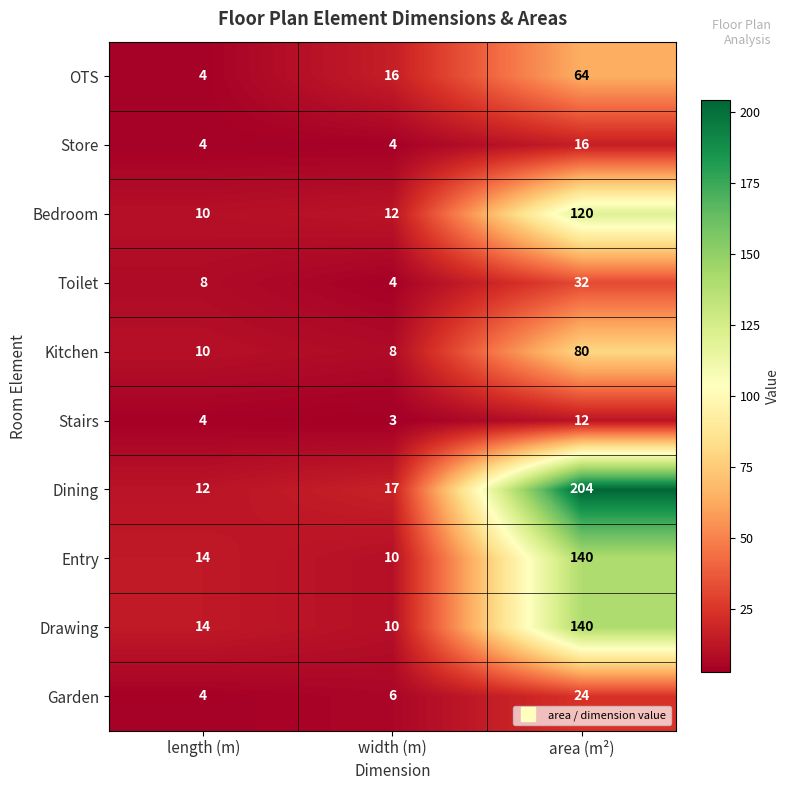

Rank the categories by Entry value from lowest to highest.

width (m), length (m), area (m²)